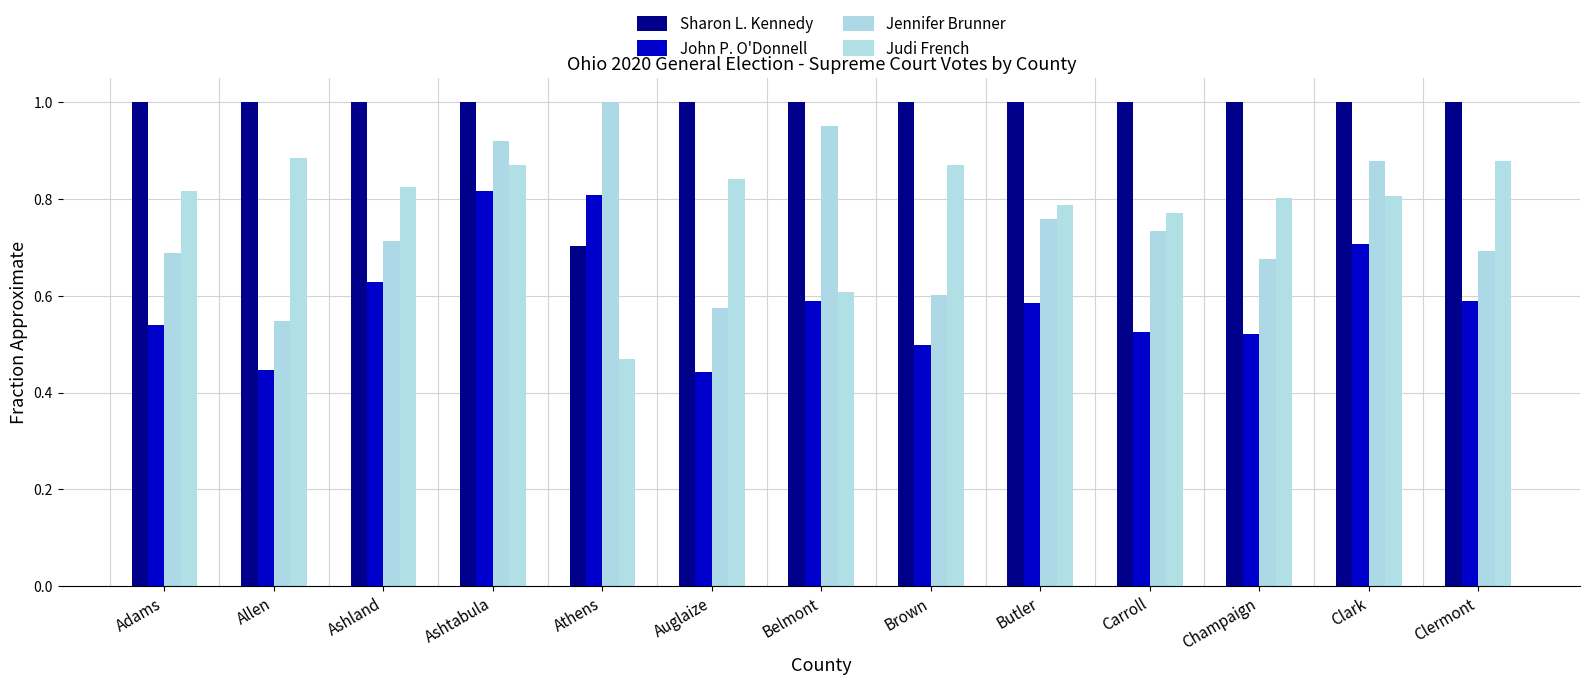

Does the chart contain any negative values?

No